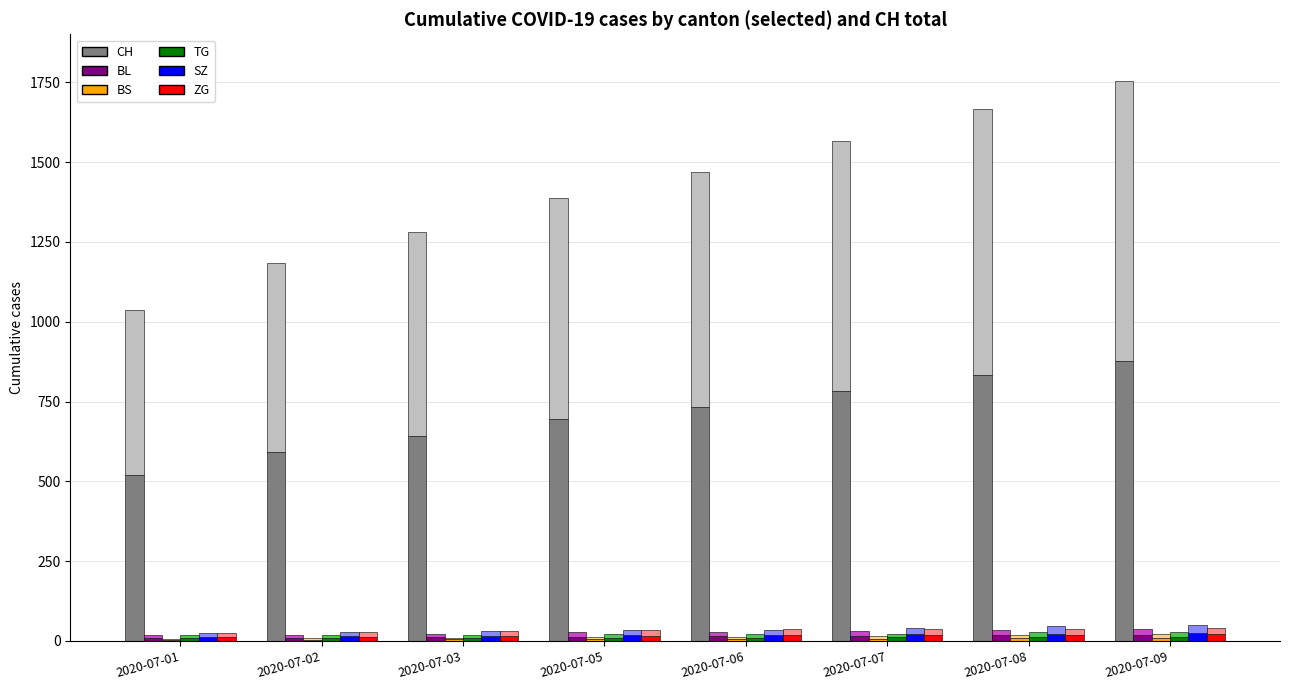

Between 2020-07-03 and 2020-07-07, which is larger?

2020-07-07